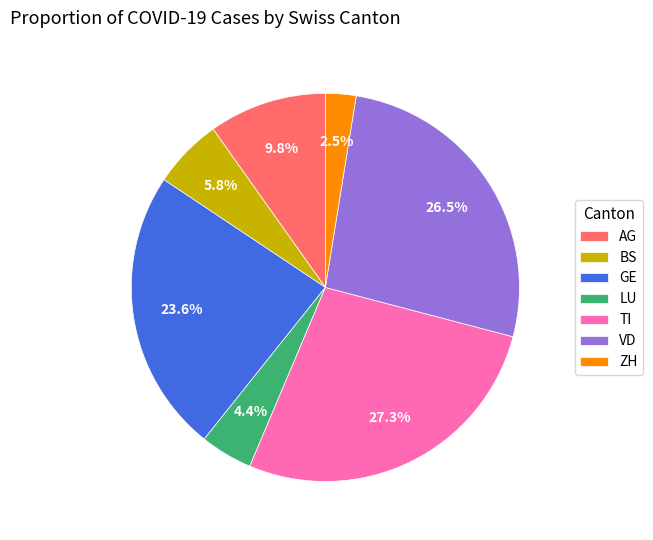

What percentage is NOT represented by VD?

73.5%